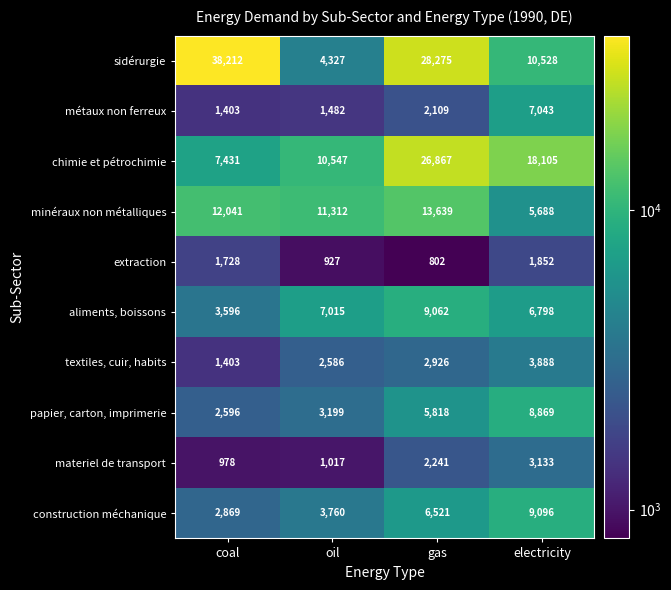

At gas, list the series in order from smallest to largest.

extraction, métaux non ferreux, materiel de transport, textiles, cuir, habits, papier, carton, imprimerie, construction méchanique, aliments, boissons, minéraux non métalliques, chimie et pétrochimie, sidérurgie